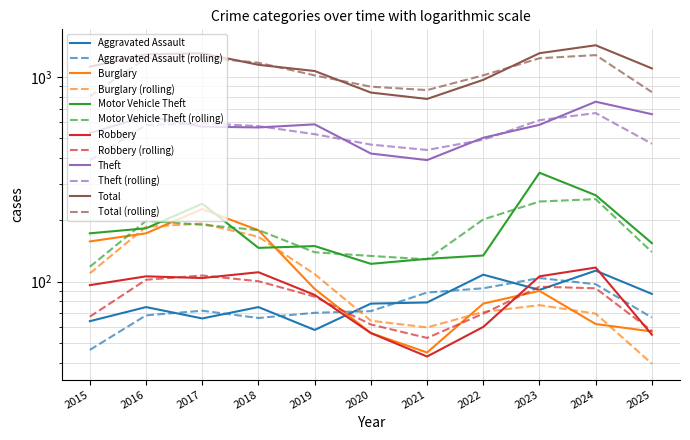

How many categories are shown in the chart?

11